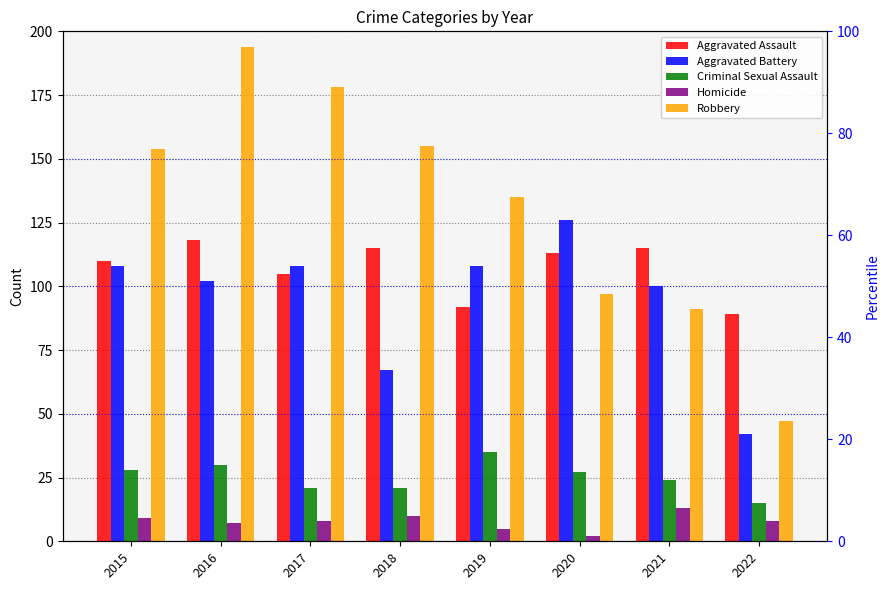

What is the lowest value of the Criminal Sexual Assault series?

15